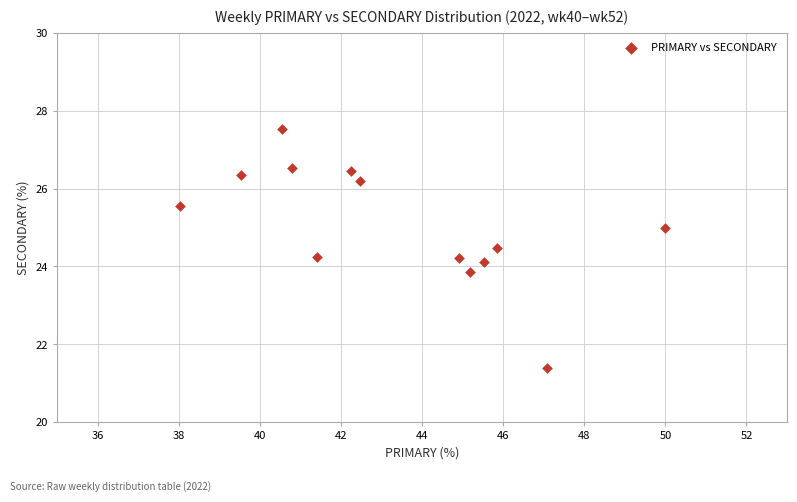

What is the range of Y values (max minus min)?

6.1